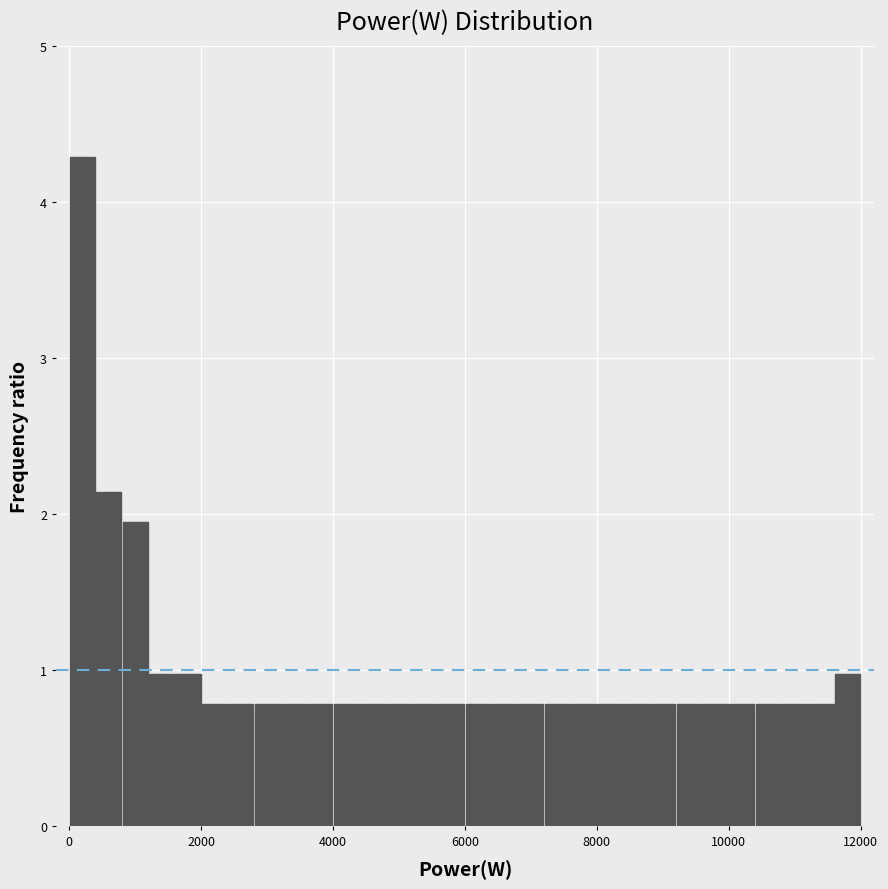

Around what value on the x-axis is the tallest bar? Give the approximate position of its centre, as read against the axis.

200